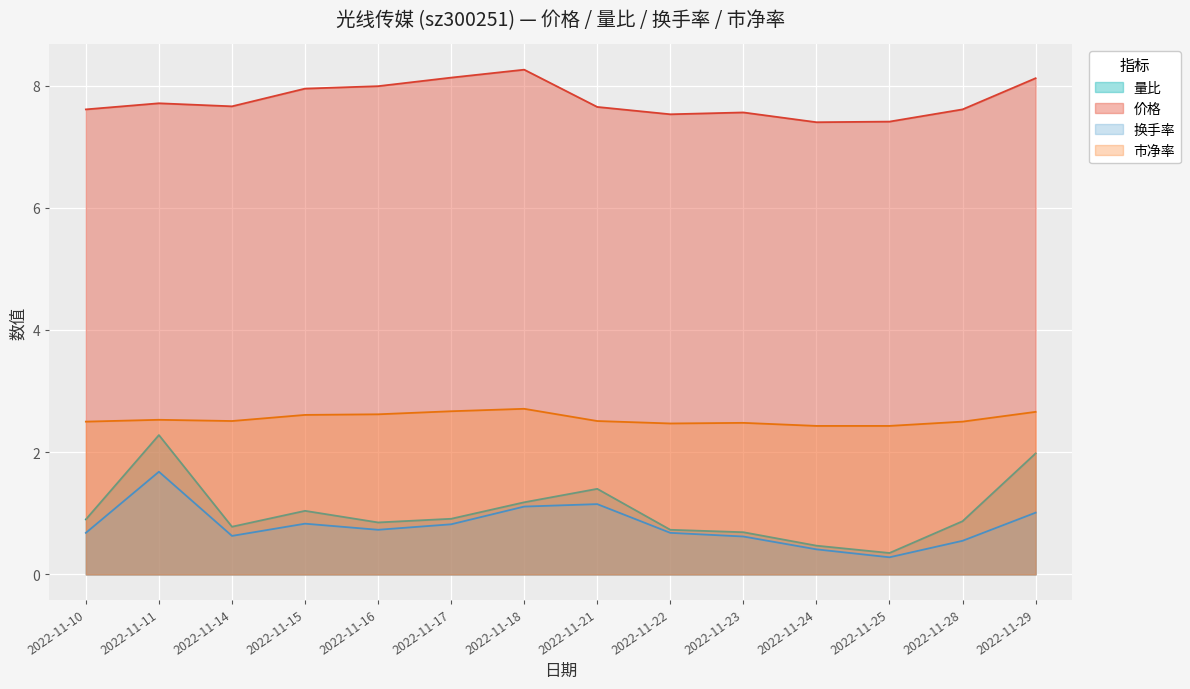

Between 2022-11-15 and 2022-11-17, which series saw the biggest shift?

价格